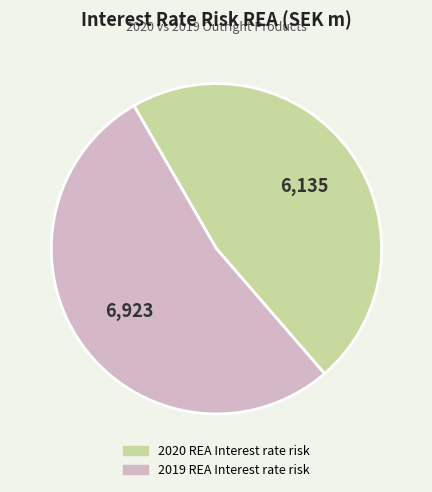

What is the ratio of the value at 2020 REA Interest rate risk to the value at 2019 REA Interest rate risk?

0.9